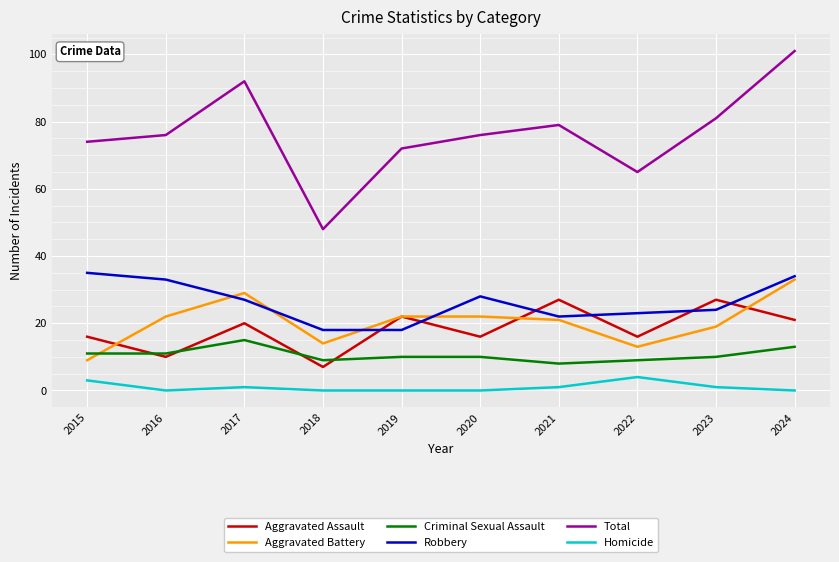

Which series has the largest total across all categories?

Total